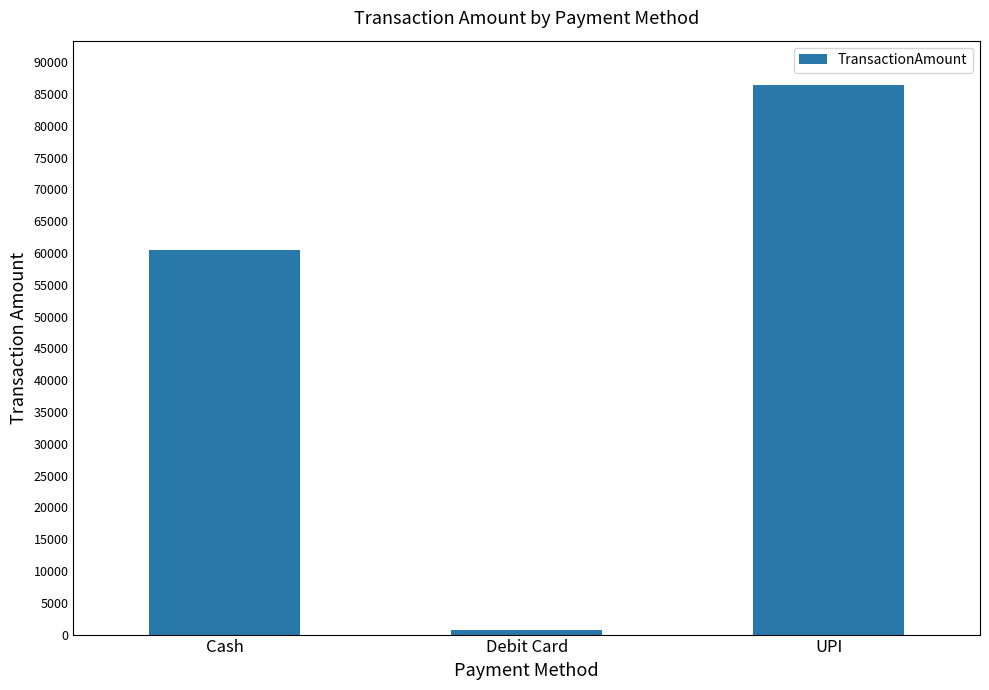

What is the label of the 3rd bar from the left?

UPI